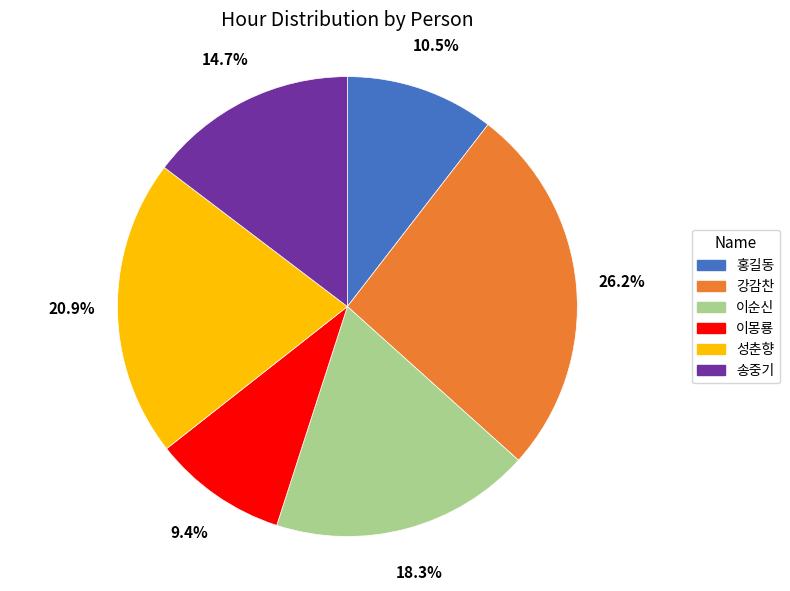

Rank the categories by value from lowest to highest.

이몽룡, 홍길동, 송중기, 이순신, 성춘향, 강감찬